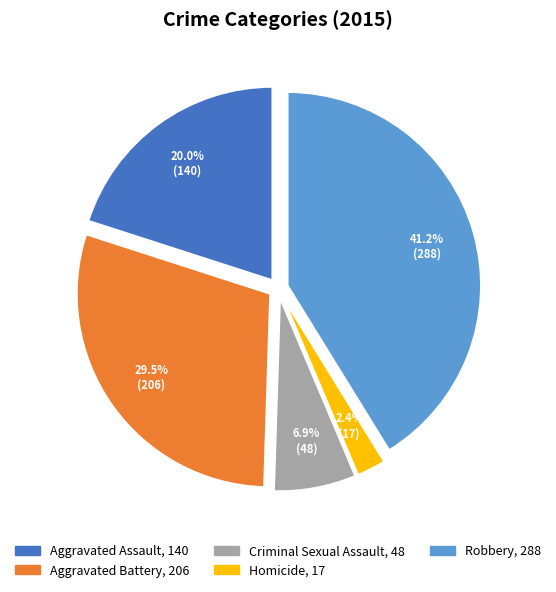

To the nearest percent, what is the average slice percentage?

20%